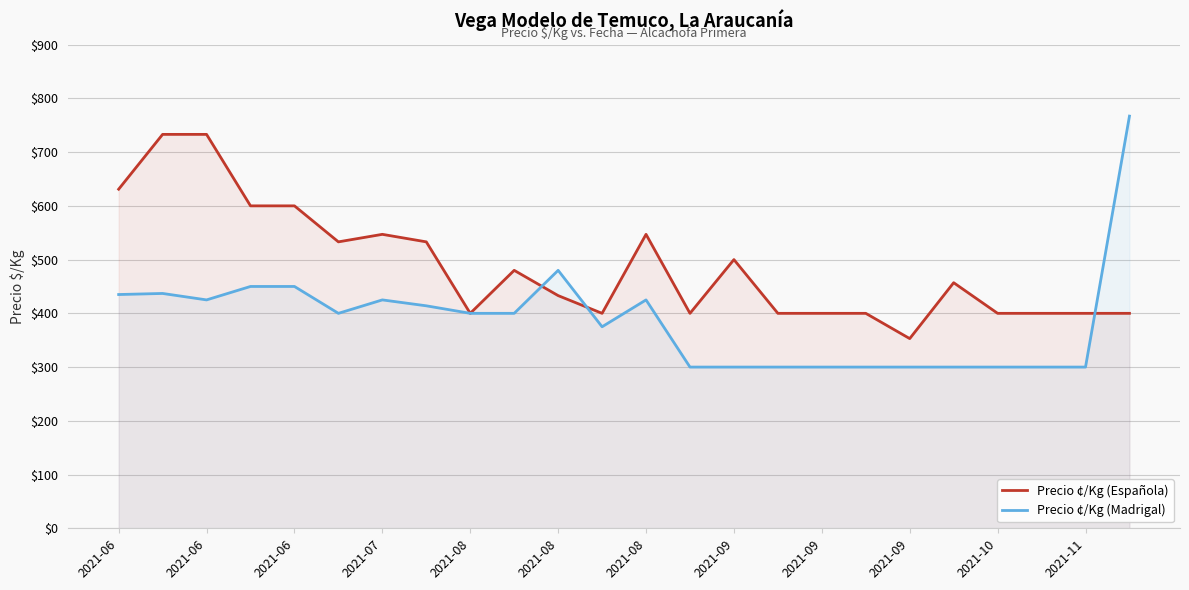

At how many categories does at least one series exceed 558?

6